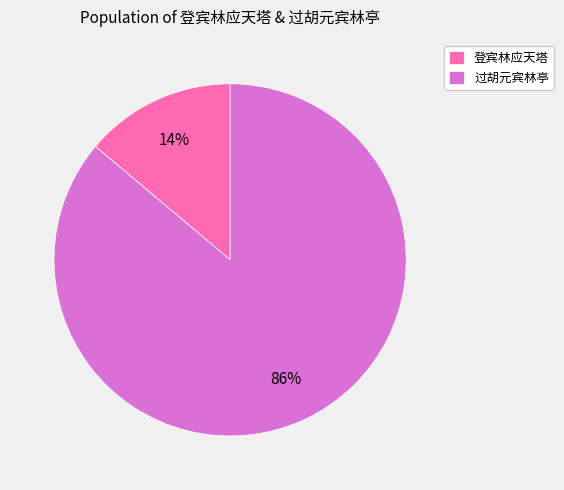

True or false: 登宾林应天塔 accounts for 5% of the total.

False